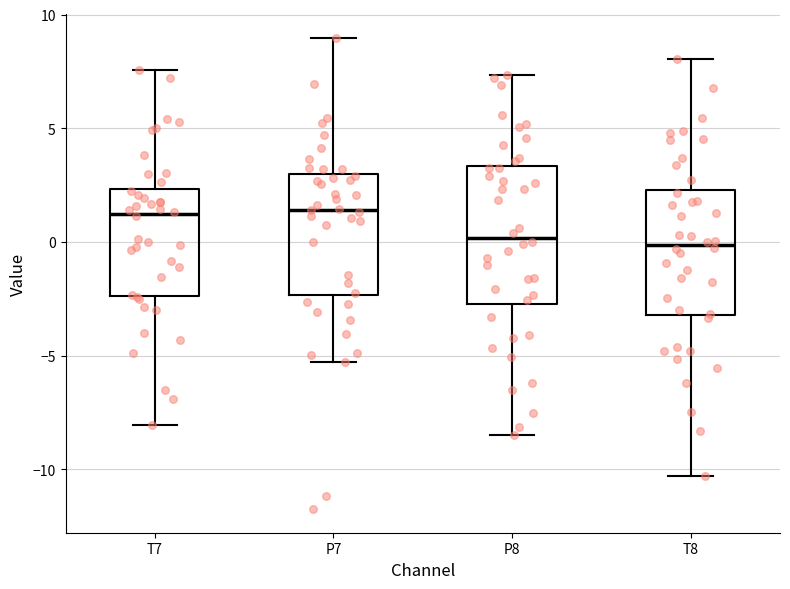

Reading left to right, transcribe this box plot: for each box, give where its median line is, the range the box spans, and where its two whiskers end, as read against the y-axis. The values are not printed on the chart, so give them approximately, as read against the axis.

T7: median 1.0, box -2.5 to 2.5, whiskers -8.0 to 7.5
P7: median 1.5, box -2.5 to 3.0, whiskers -5.5 to 9.0
P8: median 0.0, box -2.5 to 3.5, whiskers -8.5 to 7.5
T8: median 0.0, box -3.0 to 2.5, whiskers -10.5 to 8.0